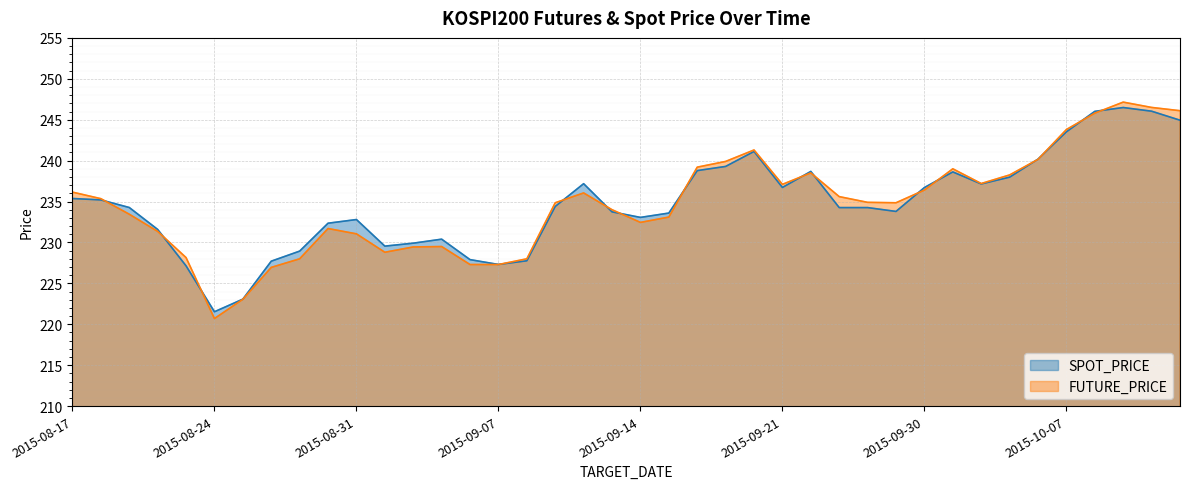

Reading left to right, transcribe all the data shown in this chart.

SPOT_PRICE: 2015-08-17=235.4	2015-08-18=235.2	2015-08-19=234.3	2015-08-20=231.6	2015-08-21=227.1	2015-08-24=221.5	2015-08-25=223.1	2015-08-26=227.7	2015-08-27=228.9	2015-08-28=232.3	2015-08-31=232.8	2015-09-01=229.6	2015-09-02=229.9	2015-09-03=230.4	2015-09-04=227.9	2015-09-07=227.3	2015-09-08=227.8	2015-09-09=234.4	2015-09-10=237.2	2015-09-11=233.7	2015-09-14=233.1	2015-09-15=233.6	2015-09-16=238.8	2015-09-17=239.3	2015-09-18=241.1	2015-09-21=236.7	2015-09-22=238.7	2015-09-23=234.3	2015-09-24=234.3	2015-09-25=233.8	2015-09-30=236.7	2015-10-01=238.6	2015-10-02=237.2	2015-10-05=238.0	2015-10-06=240.2	2015-10-07=243.5	2015-10-08=246.0	2015-10-12=246.5	2015-10-13=246.0	2015-10-14=244.9
FUTURE_PRICE: 2015-08-17=236.2	2015-08-18=235.3	2015-08-19=233.4	2015-08-20=231.3	2015-08-21=228.2	2015-08-24=220.7	2015-08-25=223.1	2015-08-26=226.9	2015-08-27=228.0	2015-08-28=231.7	2015-08-31=231.1	2015-09-01=228.8	2015-09-02=229.4	2015-09-03=229.5	2015-09-04=227.3	2015-09-07=227.3	2015-09-08=228.0	2015-09-09=234.8	2015-09-10=236.1	2015-09-11=234.0	2015-09-14=232.4	2015-09-15=233.1	2015-09-16=239.2	2015-09-17=239.9	2015-09-18=241.3	2015-09-21=237.1	2015-09-22=238.5	2015-09-23=235.6	2015-09-24=234.9	2015-09-25=234.8	2015-09-30=236.4	2015-10-01=239.0	2015-10-02=237.2	2015-10-05=238.2	2015-10-06=240.2	2015-10-07=243.8	2015-10-08=245.8	2015-10-12=247.2	2015-10-13=246.5	2015-10-14=246.1